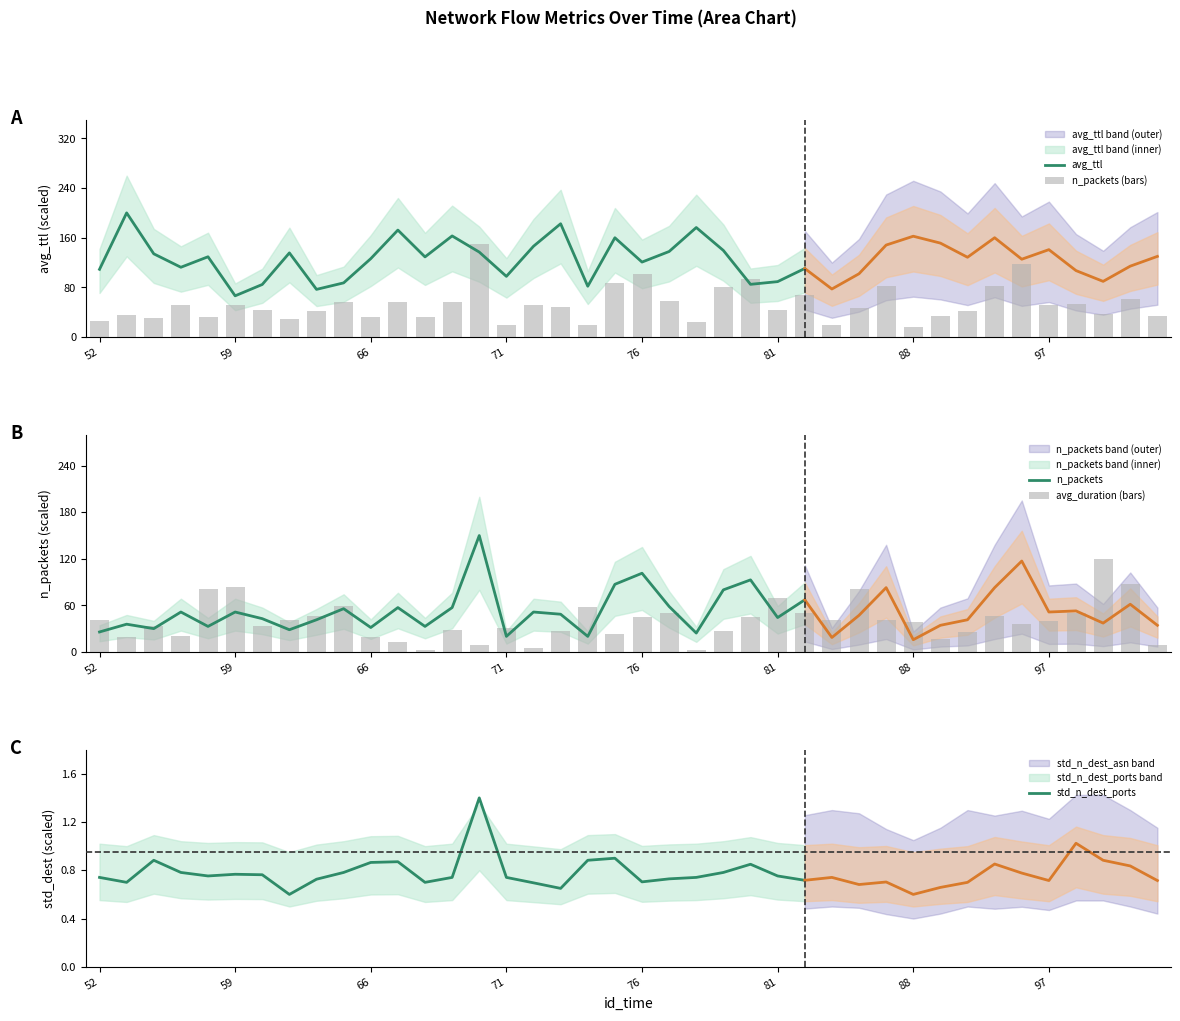

What are all the series names shown in the legend?

avg_ttl, n_packets, avg_duration, std_n_dest_ports, std_n_dest_asn